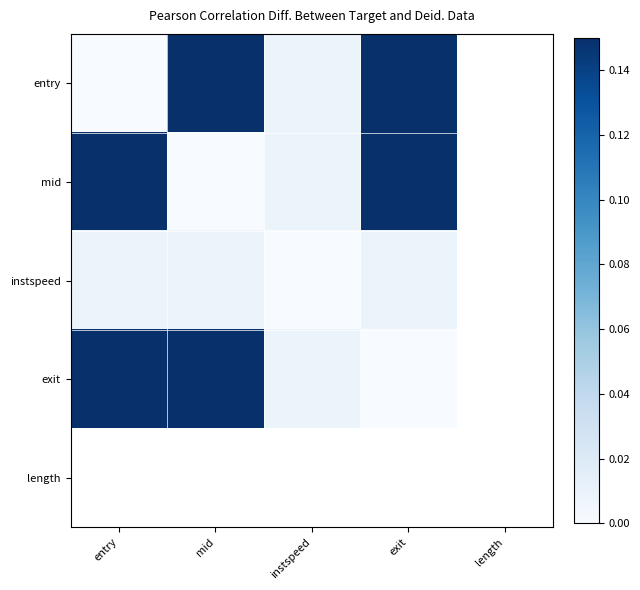

At which label is exit closest to 0?

exit